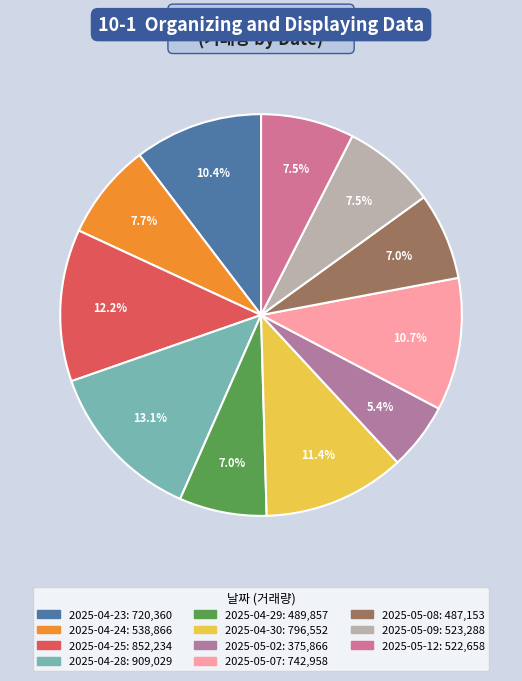

To the nearest percent, what percentage of the pie is 2025-04-28?

13%